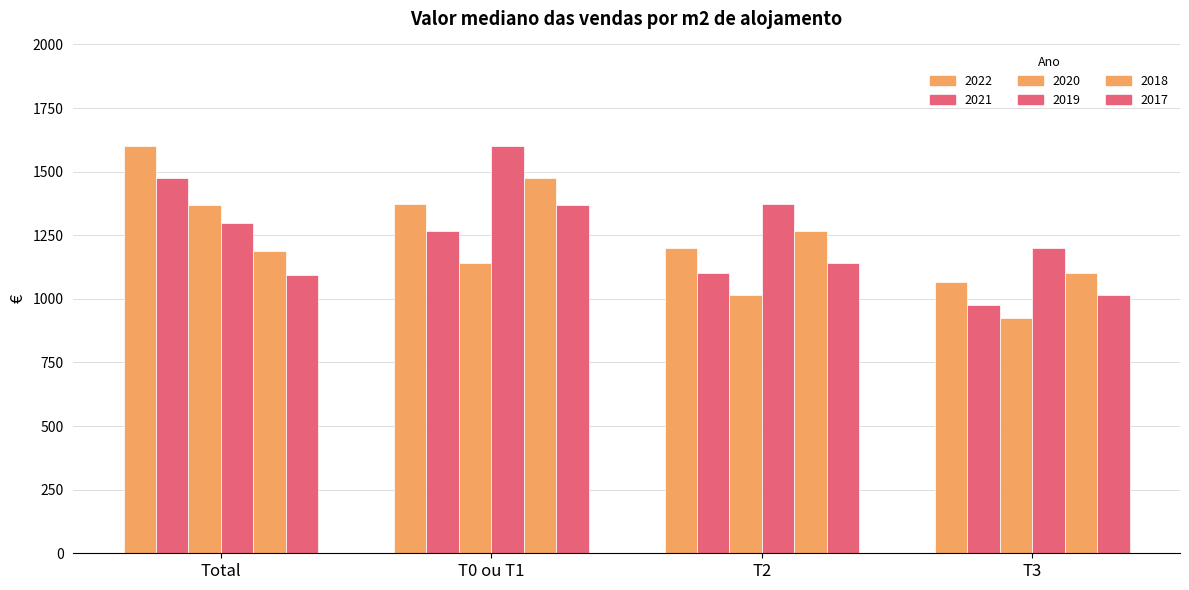

What is the approximate value of 2020 at T3, to the nearest 10?

920